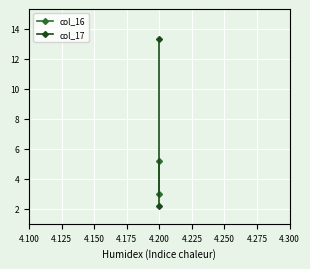

What is the value of the col_16 point at the 1st from the left?

3.0